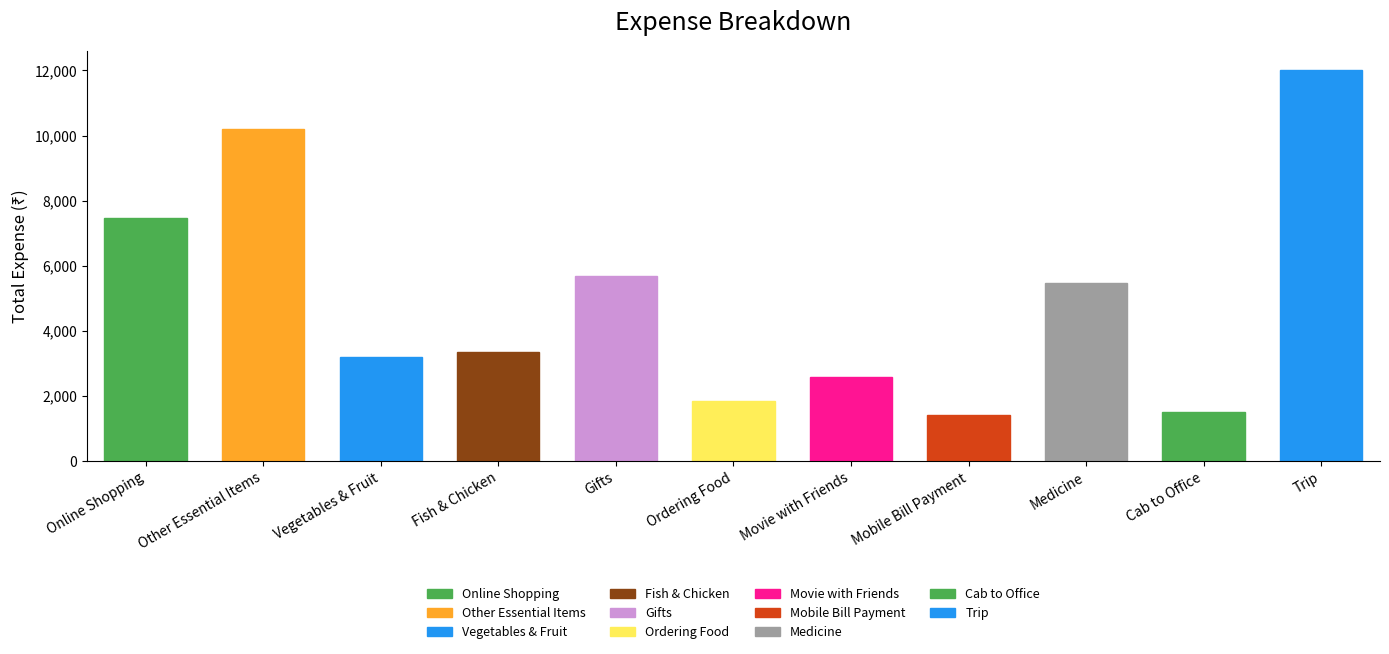

Does the chart contain stacked bars?

No